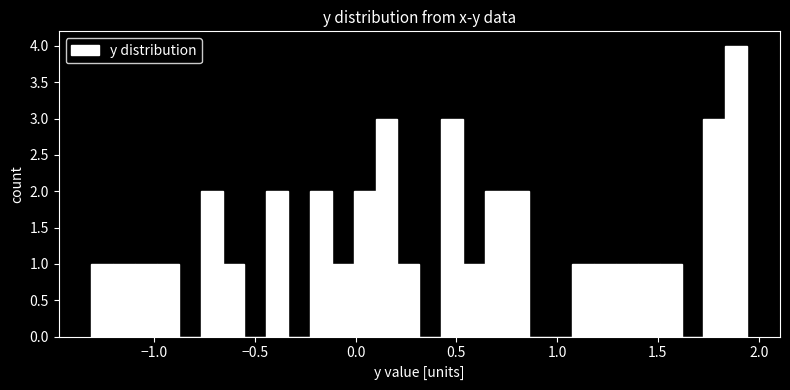

Read against the x-axis, roughly where is the centre of the tallest bar?

1.90